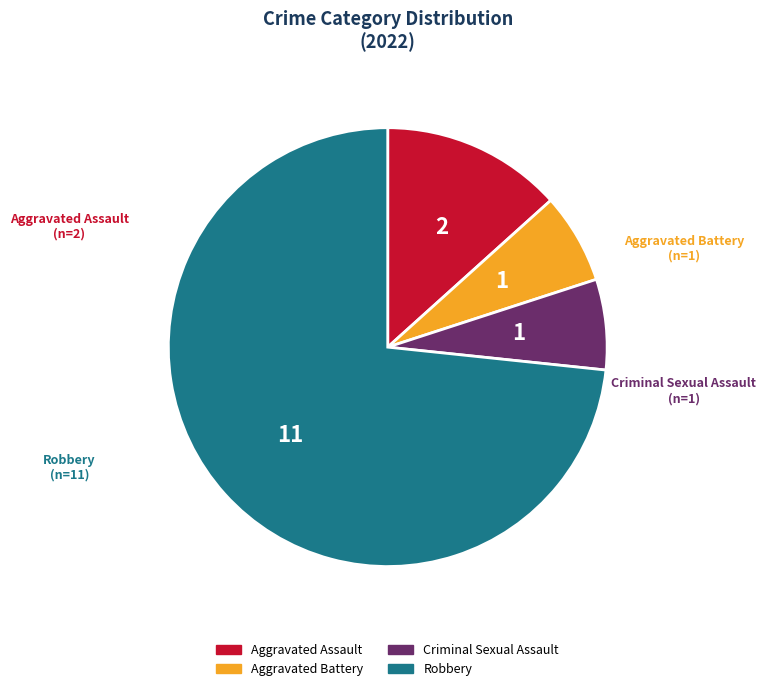

Count the number of slices in the pie.

4